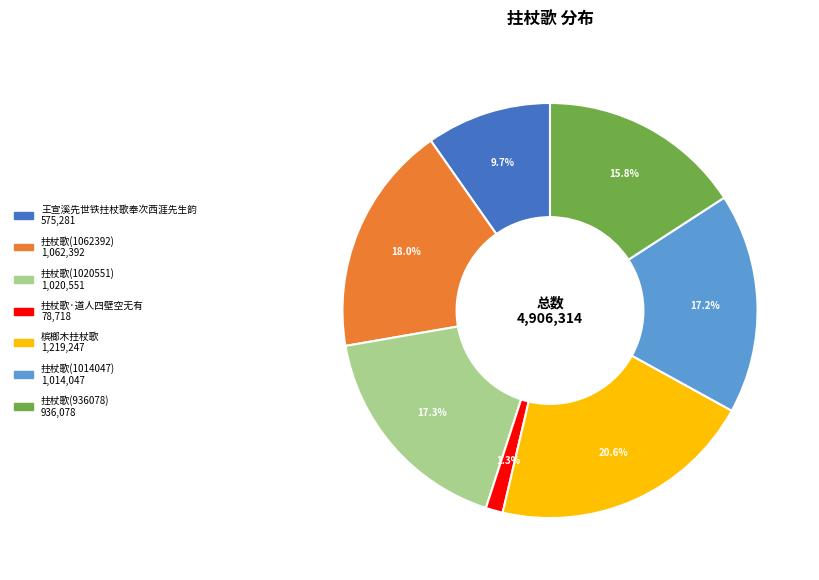

How much of the chart is everything except 拄杖歌(1014047)?

82.8%